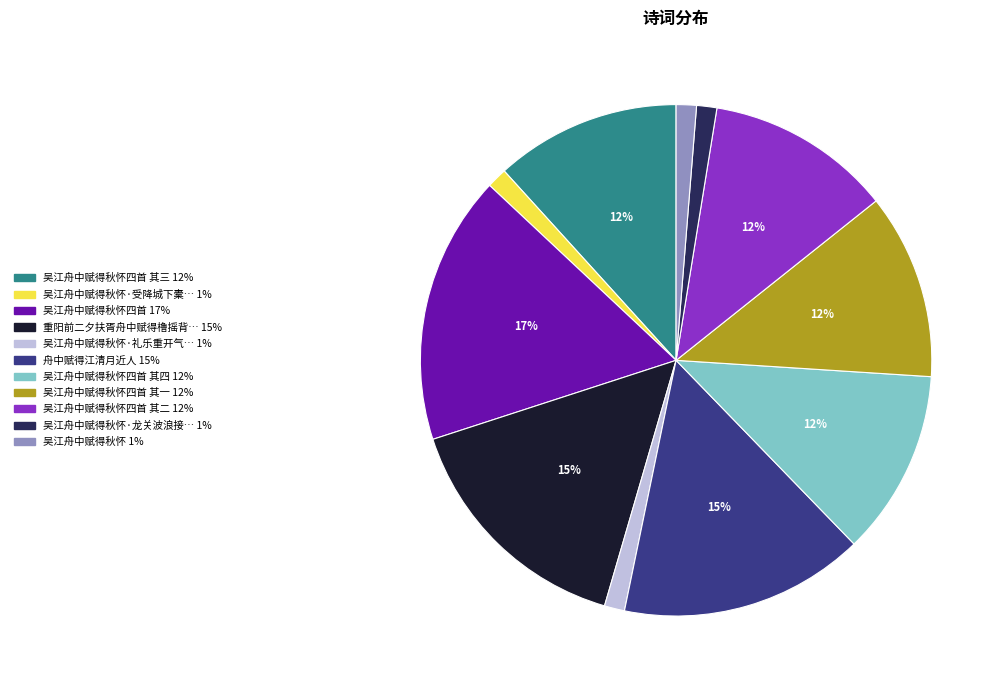

To the nearest percent, what is the average slice percentage?

9%